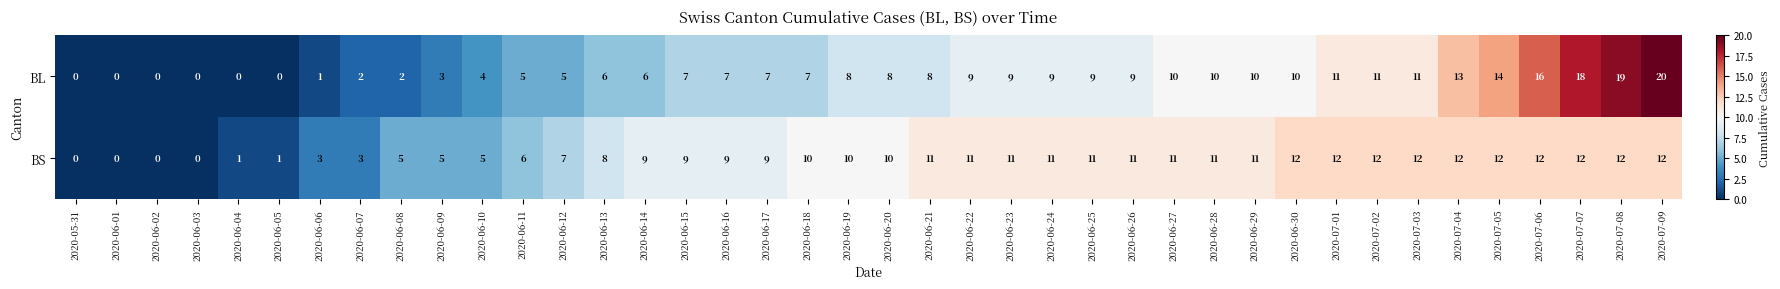

What is the difference between the BL values at 2020-07-09 and 2020-07-03?

9